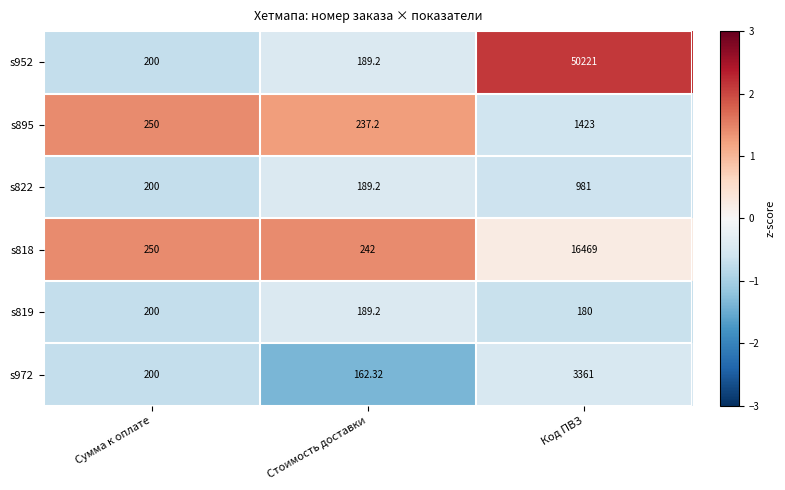

Rank the categories by s818 value from highest to lowest.

Код ПВЗ, Сумма к оплате, Стоимость доставки